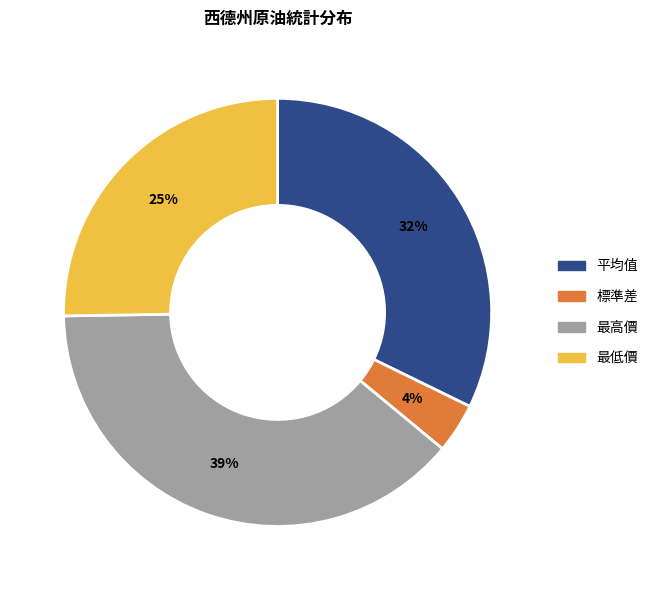

To the nearest percent, what portion does 平均值 represent?

32%